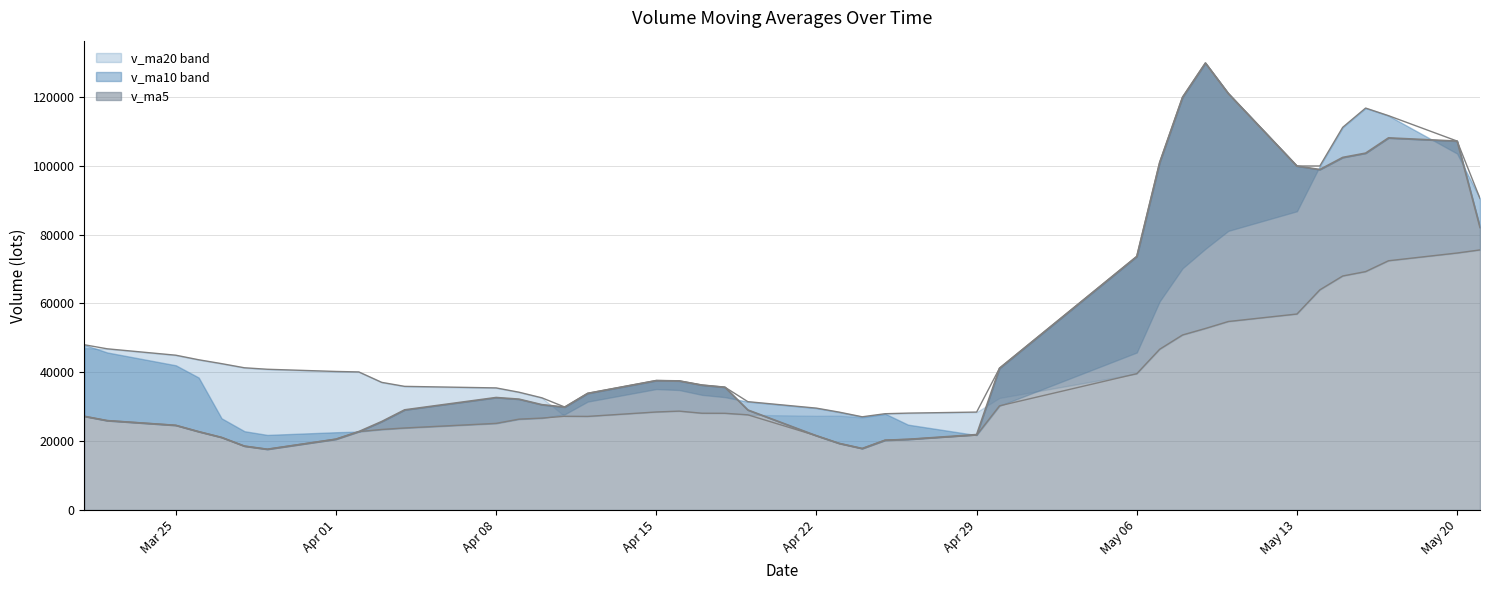

How many interior local peaks does the v_ma20 series have?

2